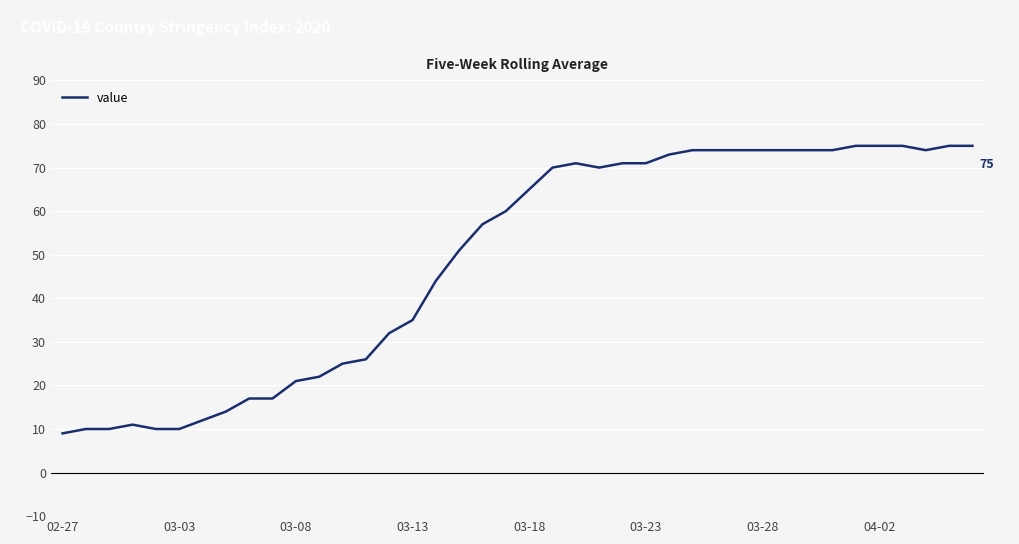

What is the difference between the maximum and minimum values?

66